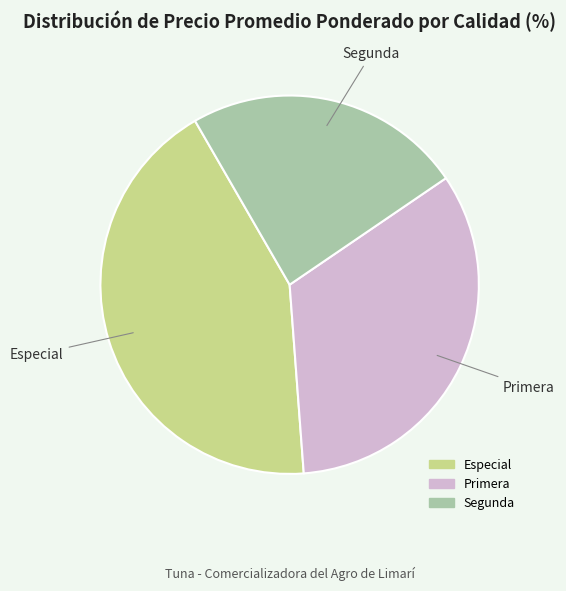

The Primera slice represents 26% of the pie. True or false?

False